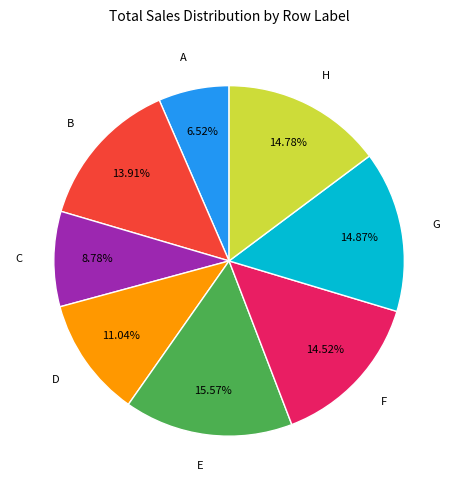

How many slices are in this pie chart?

8